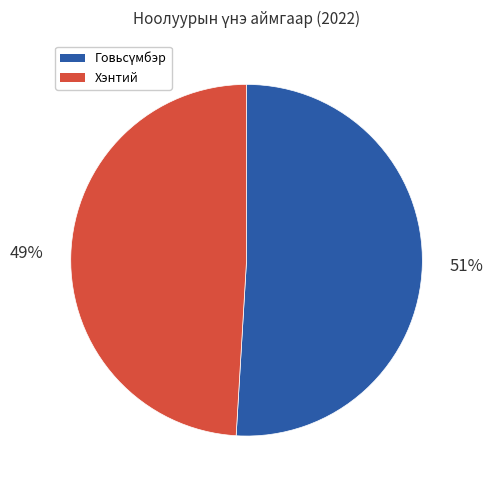

Is there a majority slice in this chart?

Yes